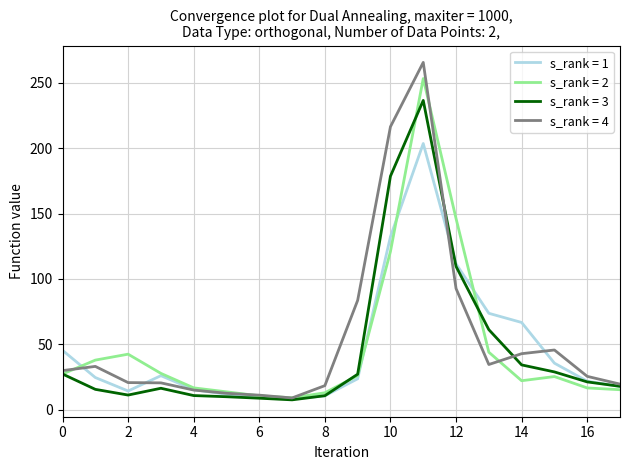

Which series has the largest range (max minus min)?

s_rank = 4